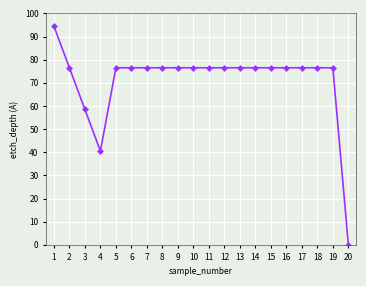

Which label corresponds to the largest value in the chart?

1